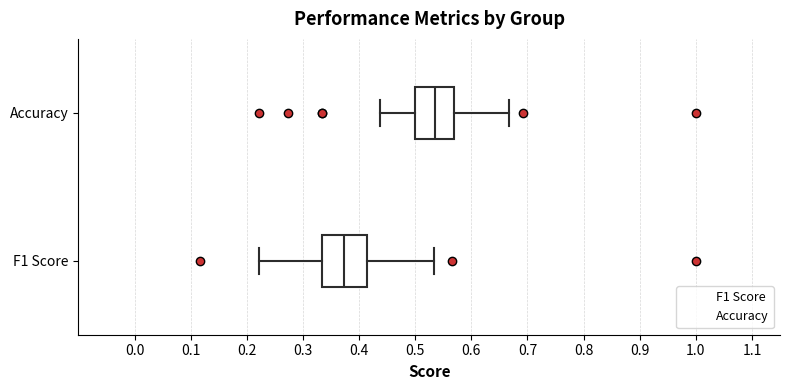

Reading bottom to top, transcribe this box plot: for each box, give where its median line is, the range the box spans, and where its two whiskers end, as read against the x-axis. The values are not printed on the chart, so give them approximately, as read against the axis.

F1 Score: median 0.37, box 0.33 to 0.41, whiskers 0.22 to 0.53
Accuracy: median 0.54, box 0.50 to 0.57, whiskers 0.44 to 0.67